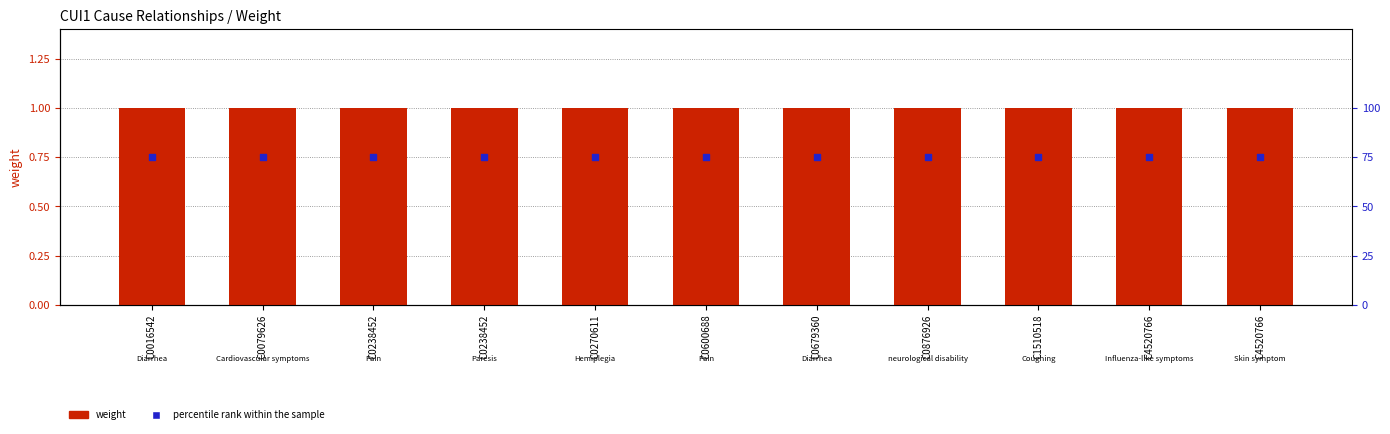

What are all the series names shown in the legend?

weight, percentile rank within the sample